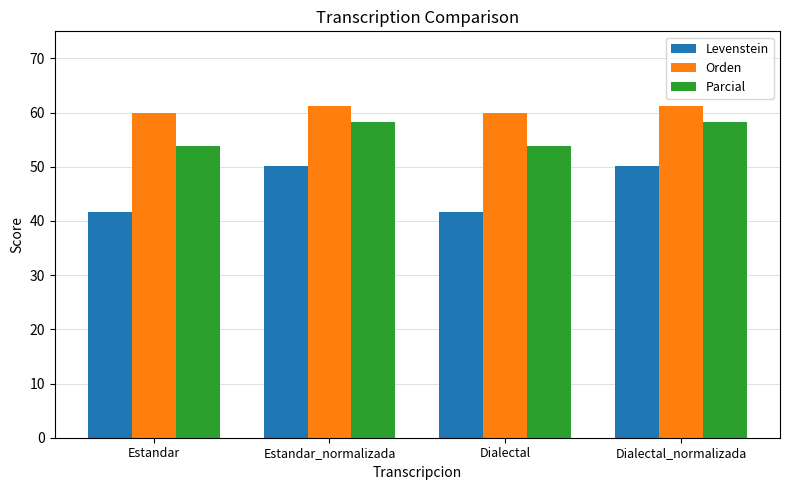

What is the sum of all Levenstein values?

183.6